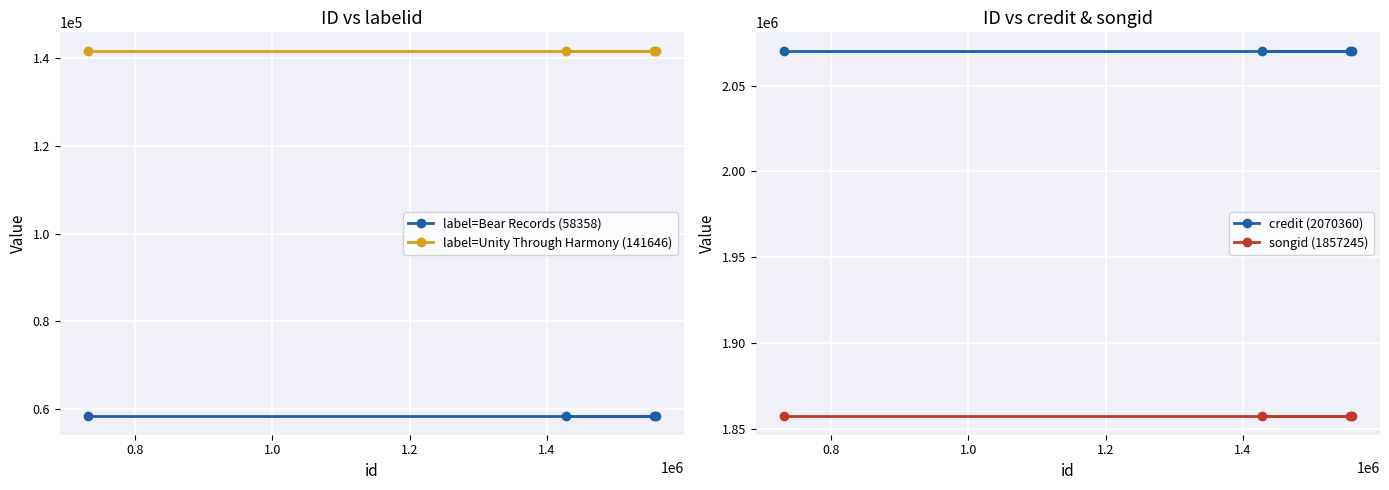

Reading left to right, extract all data points from this chart.

label=Bear Records (58358): 58358	58358	58358	58358
label=Unity Through Harmony (141646): 141646	141646	141646	141646
credit (2070360): 2070360	2070360	2070360	2070360
songid (1857245): 1857245	1857245	1857245	1857245